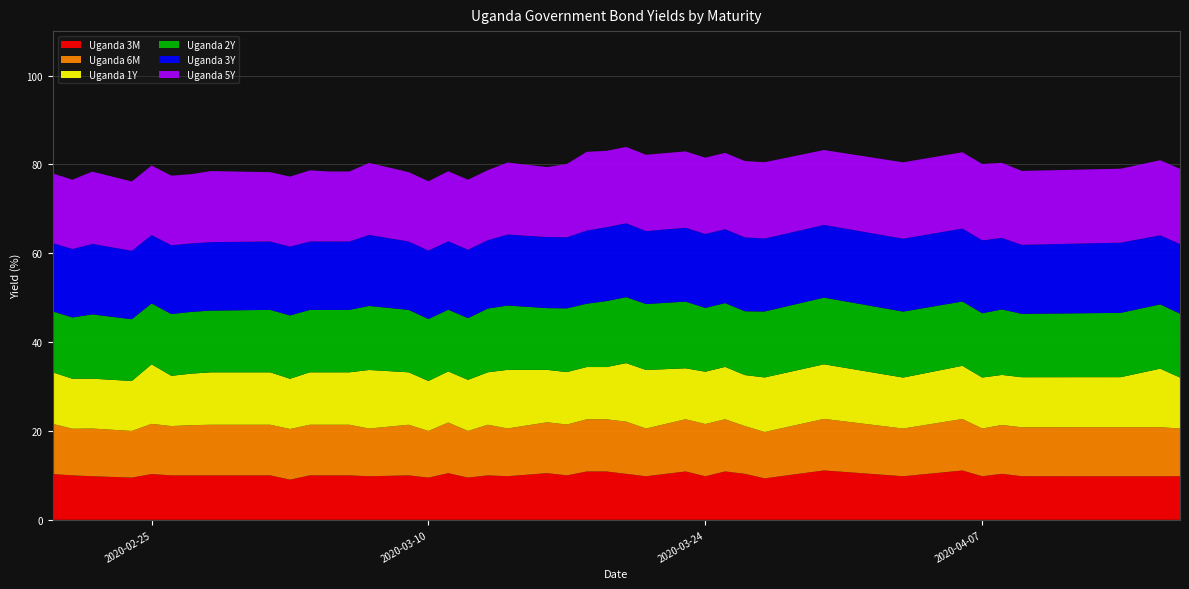

Reading right to left, list all the values displayed in this chart.

Uganda 3M: 2020-04-17=9.8	2020-04-16=9.8	2020-04-14=9.8	2020-04-09=9.8	2020-04-08=10.3	2020-04-07=9.8	2020-04-06=11.1	2020-04-03=9.8	2020-03-30=11.1	2020-03-27=9.3	2020-03-26=10.4	2020-03-25=10.9	2020-03-24=9.8	2020-03-23=10.9	2020-03-21=9.8	2020-03-20=10.3	2020-03-19=10.9	2020-03-18=10.9	2020-03-17=10.0	2020-03-16=10.5	2020-03-14=9.8	2020-03-13=10.0	2020-03-12=9.5	2020-03-11=10.5	2020-03-10=9.5	2020-03-09=10.0	2020-03-07=9.8	2020-03-06=10.0	2020-03-05=10.0	2020-03-04=10.0	2020-03-03=9.0	2020-03-02=10.0	2020-02-28=10.0	2020-02-27=10.0	2020-02-26=10.0	2020-02-25=10.3	2020-02-24=9.5	2020-02-22=9.8	2020-02-21=10.0	2020-02-20=10.3
Uganda 6M: 2020-04-17=10.7	2020-04-16=11.1	2020-04-14=11.1	2020-04-09=11.0	2020-04-08=11.0	2020-04-07=10.7	2020-04-06=11.6	2020-04-03=10.7	2020-03-30=11.6	2020-03-27=10.4	2020-03-26=10.7	2020-03-25=11.8	2020-03-24=11.8	2020-03-23=11.7	2020-03-21=10.7	2020-03-20=11.7	2020-03-19=11.7	2020-03-18=11.7	2020-03-17=11.4	2020-03-16=11.4	2020-03-14=10.8	2020-03-13=11.4	2020-03-12=10.5	2020-03-11=11.4	2020-03-10=10.5	2020-03-09=11.4	2020-03-07=10.7	2020-03-06=11.4	2020-03-05=11.4	2020-03-04=11.4	2020-03-03=11.4	2020-03-02=11.4	2020-02-28=11.4	2020-02-27=11.3	2020-02-26=11.1	2020-02-25=11.3	2020-02-24=10.5	2020-02-22=10.7	2020-02-21=10.5	2020-02-20=11.3
Uganda 1Y: 2020-04-17=11.5	2020-04-16=13.2	2020-04-14=11.3	2020-04-09=11.3	2020-04-08=11.3	2020-04-07=11.5	2020-04-06=12.0	2020-04-03=11.5	2020-03-30=12.3	2020-03-27=12.3	2020-03-26=11.5	2020-03-25=11.8	2020-03-24=11.8	2020-03-23=11.5	2020-03-21=13.2	2020-03-20=13.2	2020-03-19=11.8	2020-03-18=11.8	2020-03-17=11.8	2020-03-16=11.8	2020-03-14=13.2	2020-03-13=11.8	2020-03-12=11.5	2020-03-11=11.5	2020-03-10=11.2	2020-03-09=11.8	2020-03-07=13.2	2020-03-06=11.8	2020-03-05=11.8	2020-03-04=11.8	2020-03-03=11.3	2020-03-02=11.8	2020-02-28=11.8	2020-02-27=11.6	2020-02-26=11.3	2020-02-25=13.4	2020-02-24=11.2	2020-02-22=11.2	2020-02-21=11.2	2020-02-20=11.6
Uganda 2Y: 2020-04-17=14.4	2020-04-16=14.5	2020-04-14=14.5	2020-04-09=14.3	2020-04-08=14.7	2020-04-07=14.5	2020-04-06=14.5	2020-04-03=14.8	2020-03-30=15.0	2020-03-27=14.8	2020-03-26=14.4	2020-03-25=14.4	2020-03-24=14.4	2020-03-23=15.0	2020-03-21=14.8	2020-03-20=14.8	2020-03-19=14.8	2020-03-18=14.2	2020-03-17=14.3	2020-03-16=13.9	2020-03-14=14.5	2020-03-13=14.3	2020-03-12=13.9	2020-03-11=13.9	2020-03-10=13.9	2020-03-09=14.1	2020-03-07=14.4	2020-03-06=14.1	2020-03-05=14.1	2020-03-04=14.1	2020-03-03=14.2	2020-03-02=14.1	2020-02-28=13.9	2020-02-27=13.9	2020-02-26=13.9	2020-02-25=13.7	2020-02-24=13.9	2020-02-22=14.5	2020-02-21=13.8	2020-02-20=13.7
Uganda 3Y: 2020-04-17=15.7	2020-04-16=15.5	2020-04-14=15.8	2020-04-09=15.5	2020-04-08=16.1	2020-04-07=16.4	2020-04-06=16.4	2020-04-03=16.4	2020-03-30=16.4	2020-03-27=16.4	2020-03-26=16.6	2020-03-25=16.6	2020-03-24=16.6	2020-03-23=16.6	2020-03-21=16.4	2020-03-20=16.6	2020-03-19=16.6	2020-03-18=16.5	2020-03-17=16.0	2020-03-16=16.0	2020-03-14=16.0	2020-03-13=15.4	2020-03-12=15.4	2020-03-11=15.4	2020-03-10=15.4	2020-03-09=15.4	2020-03-07=16.0	2020-03-06=15.4	2020-03-05=15.4	2020-03-04=15.4	2020-03-03=15.5	2020-03-02=15.4	2020-02-28=15.4	2020-02-27=15.4	2020-02-26=15.5	2020-02-25=15.4	2020-02-24=15.4	2020-02-22=15.9	2020-02-21=15.4	2020-02-20=15.4
Uganda 5Y: 2020-04-17=16.9	2020-04-16=16.9	2020-04-14=16.6	2020-04-09=16.6	2020-04-08=16.9	2020-04-07=17.2	2020-04-06=17.2	2020-04-03=17.2	2020-03-30=16.9	2020-03-27=17.2	2020-03-26=17.2	2020-03-25=17.2	2020-03-24=17.2	2020-03-23=17.2	2020-03-21=17.2	2020-03-20=17.2	2020-03-19=17.2	2020-03-18=17.7	2020-03-17=16.5	2020-03-16=15.8	2020-03-14=16.2	2020-03-13=15.8	2020-03-12=15.8	2020-03-11=15.8	2020-03-10=15.6	2020-03-09=15.6	2020-03-07=16.2	2020-03-06=15.8	2020-03-05=15.8	2020-03-04=16.0	2020-03-03=15.8	2020-03-02=15.6	2020-02-28=16.0	2020-02-27=15.6	2020-02-26=15.7	2020-02-25=15.7	2020-02-24=15.6	2020-02-22=16.3	2020-02-21=15.6	2020-02-20=15.7